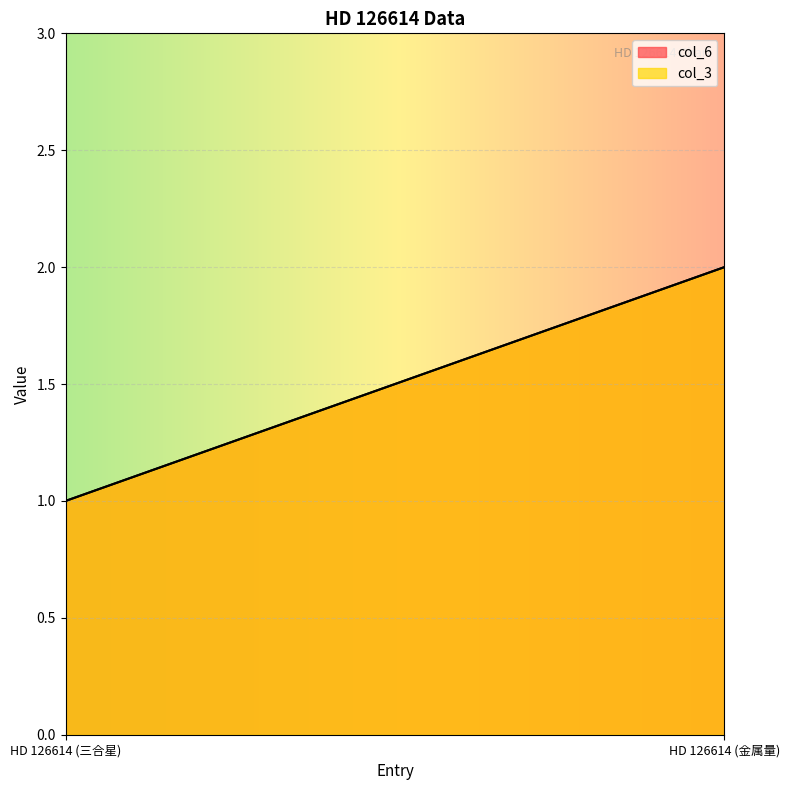

What is the value of the col_3 point at the 2nd from the left?

2